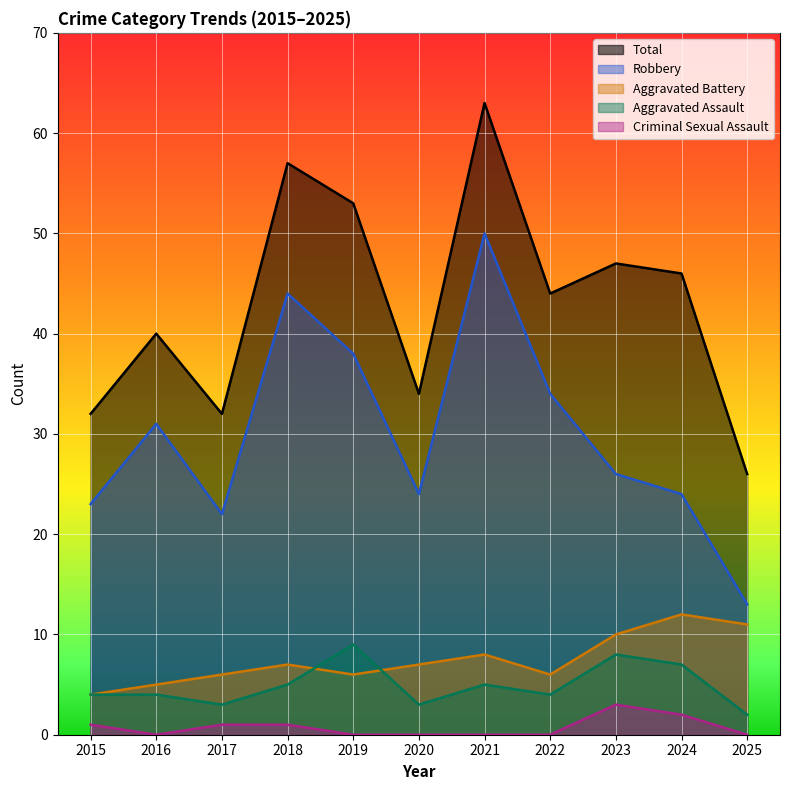

Which series changed the most between 2019 and 2020?

Total